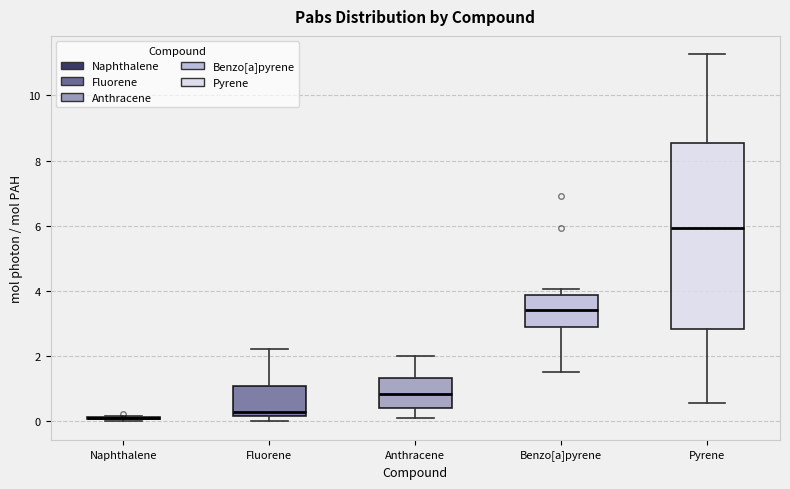

Reading left to right, read every box against the y-axis: the position of its median line, the range the box covers, and the ends of its whiskers. The values are not printed on the chart, so give them approximately, as read against the axis.

Naphthalene: box collapsed to a line at 0.2, whiskers 0.0 to 0.2
Fluorene: median 0.2 (just above the box's lower edge), box 0.2 to 1.2, whiskers 0.0 to 2.2
Anthracene: median 0.8, box 0.4 to 1.4, whiskers 0.0 to 2.0
Benzo[a]pyrene: median 3.4, box 2.8 to 3.8, whiskers 1.6 to 4.0
Pyrene: median 6.0, box 2.8 to 8.6, whiskers 0.6 to 11.2